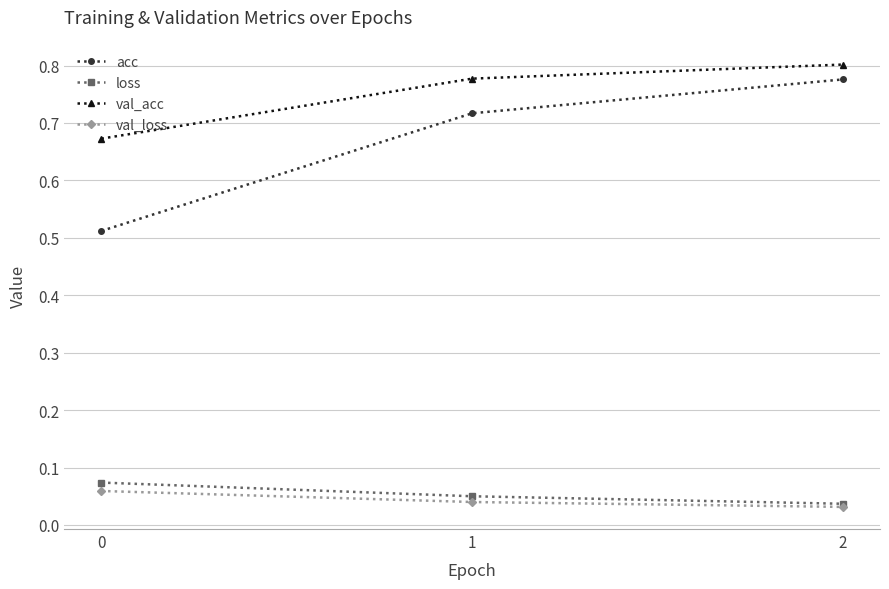

Between 0 and 1, which series saw the biggest shift?

acc